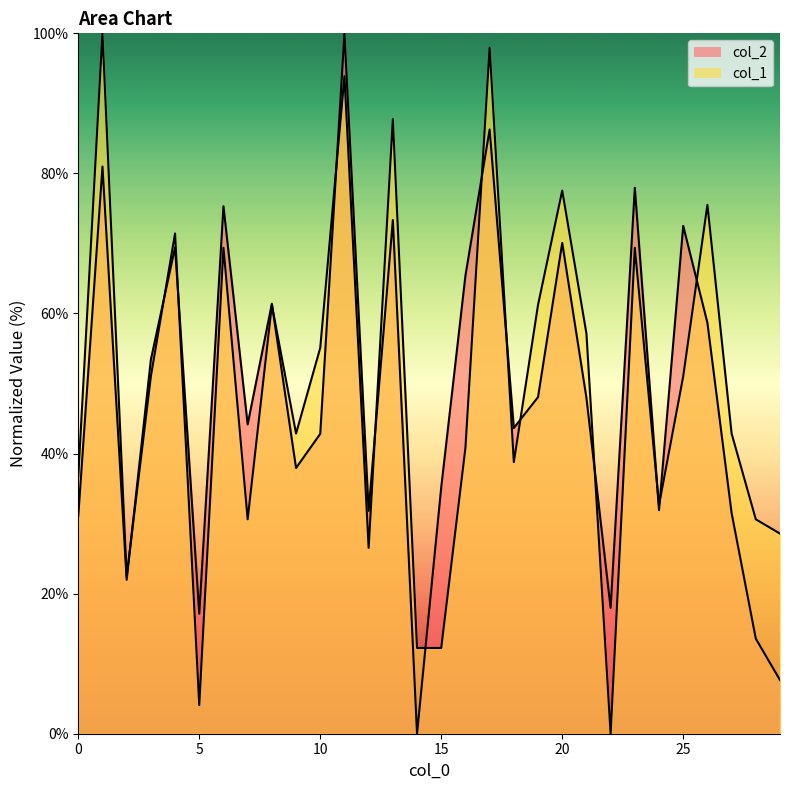

List the series in order of their overall mean, highest first.

col_1_line, col_2_line